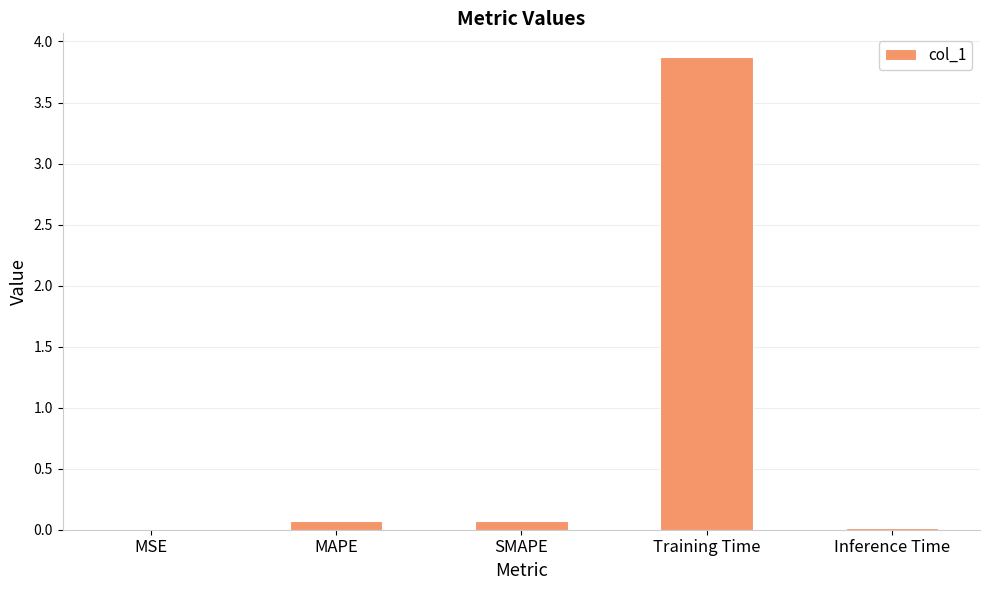

Is it true that the value at Training Time is 5.9?

False